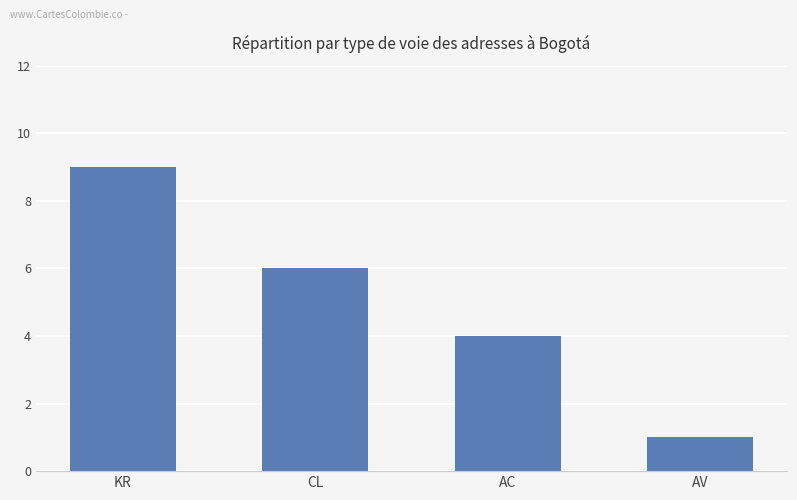

What is the value of the 1st bar from the left?

9